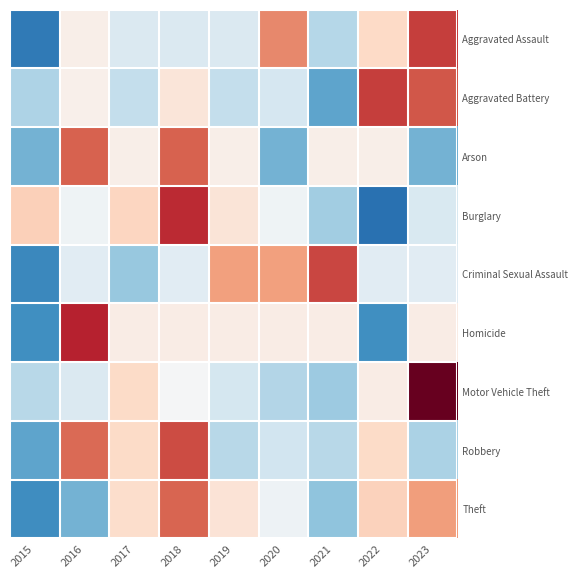

What is the minimum value shown in the chart?

-1.9